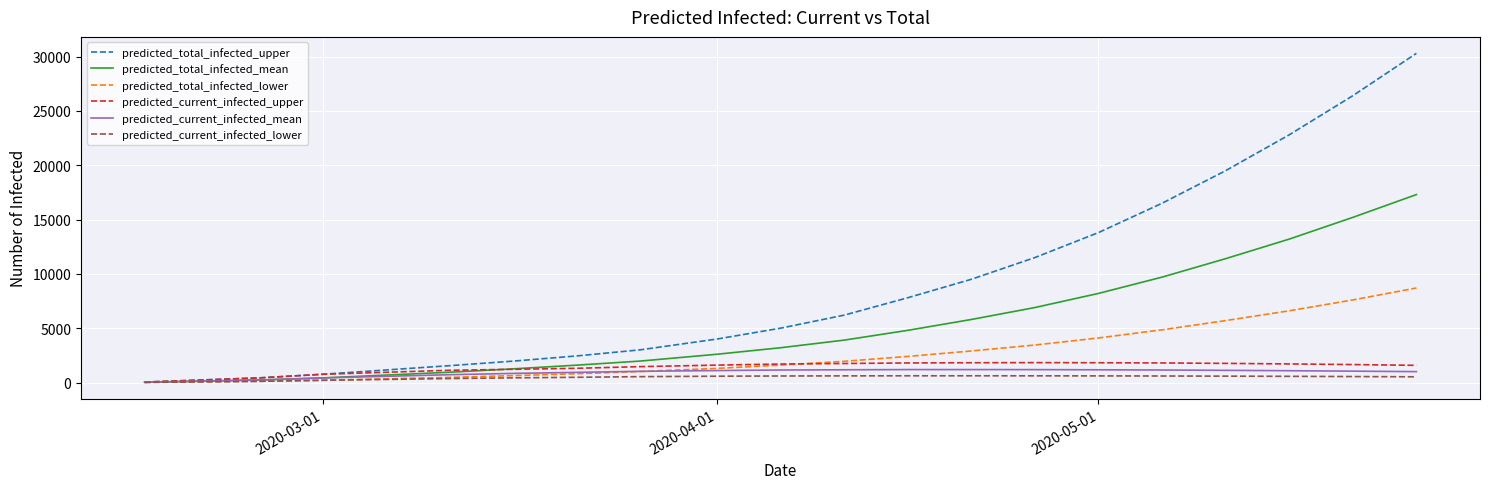

What is the sum of all predicted_current_infected_upper values?

27149